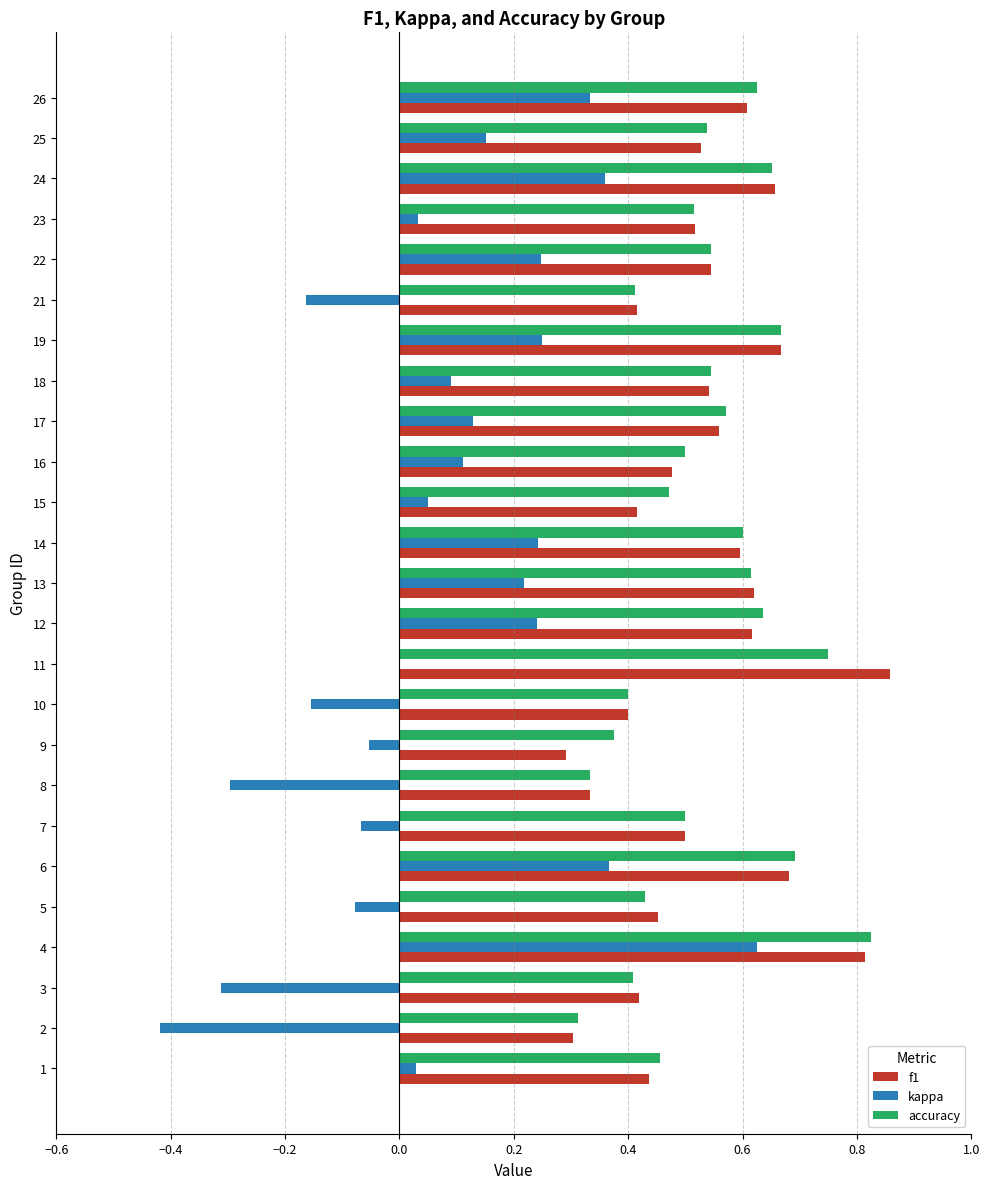

What is the sum of all kappa values?

1.9